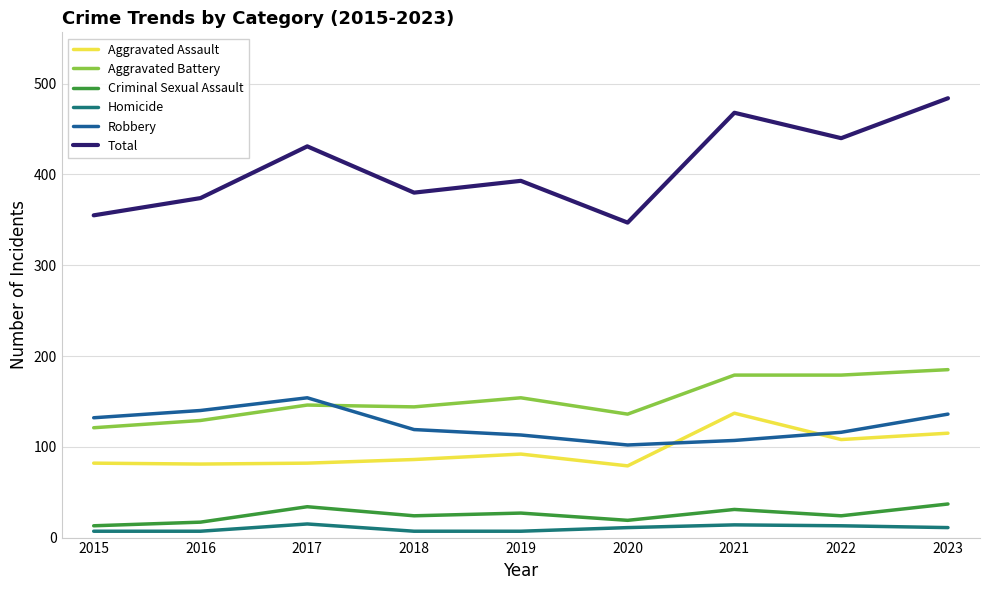

What is the approximate value of Robbery at 2015, to the nearest 10?

130